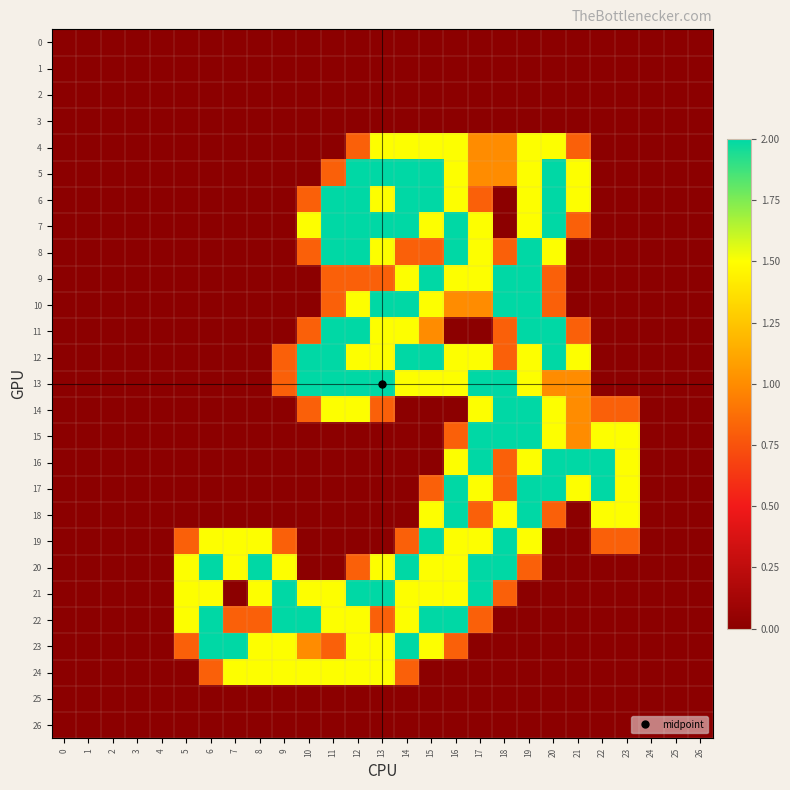

Reading right to left, what are all the values shown in this chart?

0: 26=0.0	25=0.0	24=0.0	23=0.0	22=0.0	21=0.0	20=0.0	19=0.0	18=0.0	17=0.0	16=0.0	15=0.0	14=0.0	13=0.0	12=0.0	11=0.0	10=0.0	9=0.0	8=0.0	7=0.0	6=0.0	5=0.0	4=0.0	3=0.0	2=0.0	1=0.0	0=0.0
1: 26=0.0	25=0.0	24=0.0	23=0.0	22=0.0	21=0.0	20=0.0	19=0.0	18=0.0	17=0.0	16=0.0	15=0.0	14=0.0	13=0.0	12=0.0	11=0.0	10=0.0	9=0.0	8=0.0	7=0.0	6=0.0	5=0.0	4=0.0	3=0.0	2=0.0	1=0.0	0=0.0
2: 26=0.0	25=0.0	24=0.0	23=0.0	22=0.0	21=0.0	20=0.0	19=0.0	18=0.0	17=0.0	16=0.0	15=0.0	14=0.0	13=0.0	12=0.0	11=0.0	10=0.0	9=0.0	8=0.0	7=0.0	6=0.0	5=0.0	4=0.0	3=0.0	2=0.0	1=0.0	0=0.0
3: 26=0.0	25=0.0	24=0.0	23=0.0	22=0.0	21=0.0	20=0.0	19=0.0	18=0.0	17=0.0	16=0.0	15=0.0	14=0.0	13=0.0	12=0.0	11=0.0	10=0.0	9=0.0	8=0.0	7=0.0	6=0.0	5=0.0	4=0.0	3=0.0	2=0.0	1=0.0	0=0.0
4: 26=0.0	25=0.0	24=0.0	23=0.0	22=0.0	21=0.8	20=1.5	19=1.5	18=1.0	17=1.0	16=1.5	15=1.5	14=1.5	13=1.5	12=0.8	11=0.0	10=0.0	9=0.0	8=0.0	7=0.0	6=0.0	5=0.0	4=0.0	3=0.0	2=0.0	1=0.0	0=0.0
5: 26=0.0	25=0.0	24=0.0	23=0.0	22=0.0	21=1.5	20=2.0	19=1.5	18=1.0	17=1.0	16=1.5	15=2.0	14=2.0	13=2.0	12=2.0	11=0.8	10=0.0	9=0.0	8=0.0	7=0.0	6=0.0	5=0.0	4=0.0	3=0.0	2=0.0	1=0.0	0=0.0
6: 26=0.0	25=0.0	24=0.0	23=0.0	22=0.0	21=1.5	20=2.0	19=1.5	18=0.0	17=0.8	16=1.5	15=2.0	14=2.0	13=1.5	12=2.0	11=2.0	10=0.8	9=0.0	8=0.0	7=0.0	6=0.0	5=0.0	4=0.0	3=0.0	2=0.0	1=0.0	0=0.0
7: 26=0.0	25=0.0	24=0.0	23=0.0	22=0.0	21=0.8	20=2.0	19=1.5	18=0.0	17=1.5	16=2.0	15=1.5	14=2.0	13=2.0	12=2.0	11=2.0	10=1.5	9=0.0	8=0.0	7=0.0	6=0.0	5=0.0	4=0.0	3=0.0	2=0.0	1=0.0	0=0.0
8: 26=0.0	25=0.0	24=0.0	23=0.0	22=0.0	21=0.0	20=1.5	19=2.0	18=0.8	17=1.5	16=2.0	15=0.8	14=0.8	13=1.5	12=2.0	11=2.0	10=0.8	9=0.0	8=0.0	7=0.0	6=0.0	5=0.0	4=0.0	3=0.0	2=0.0	1=0.0	0=0.0
9: 26=0.0	25=0.0	24=0.0	23=0.0	22=0.0	21=0.0	20=0.8	19=2.0	18=2.0	17=1.5	16=1.5	15=2.0	14=1.5	13=0.8	12=0.8	11=0.8	10=0.0	9=0.0	8=0.0	7=0.0	6=0.0	5=0.0	4=0.0	3=0.0	2=0.0	1=0.0	0=0.0
10: 26=0.0	25=0.0	24=0.0	23=0.0	22=0.0	21=0.0	20=0.8	19=2.0	18=2.0	17=1.0	16=1.0	15=1.5	14=2.0	13=2.0	12=1.5	11=0.8	10=0.0	9=0.0	8=0.0	7=0.0	6=0.0	5=0.0	4=0.0	3=0.0	2=0.0	1=0.0	0=0.0
11: 26=0.0	25=0.0	24=0.0	23=0.0	22=0.0	21=0.8	20=2.0	19=2.0	18=0.8	17=0.0	16=0.0	15=1.0	14=1.5	13=1.5	12=2.0	11=2.0	10=0.8	9=0.0	8=0.0	7=0.0	6=0.0	5=0.0	4=0.0	3=0.0	2=0.0	1=0.0	0=0.0
12: 26=0.0	25=0.0	24=0.0	23=0.0	22=0.0	21=1.5	20=2.0	19=1.5	18=0.8	17=1.5	16=1.5	15=2.0	14=2.0	13=1.5	12=1.5	11=2.0	10=2.0	9=0.8	8=0.0	7=0.0	6=0.0	5=0.0	4=0.0	3=0.0	2=0.0	1=0.0	0=0.0
13: 26=0.0	25=0.0	24=0.0	23=0.0	22=0.0	21=1.0	20=1.0	19=1.5	18=2.0	17=2.0	16=1.5	15=1.5	14=1.5	13=2.0	12=2.0	11=2.0	10=2.0	9=0.8	8=0.0	7=0.0	6=0.0	5=0.0	4=0.0	3=0.0	2=0.0	1=0.0	0=0.0
14: 26=0.0	25=0.0	24=0.0	23=0.8	22=0.8	21=1.0	20=1.5	19=2.0	18=2.0	17=1.5	16=0.0	15=0.0	14=0.0	13=0.8	12=1.5	11=1.5	10=0.8	9=0.0	8=0.0	7=0.0	6=0.0	5=0.0	4=0.0	3=0.0	2=0.0	1=0.0	0=0.0
15: 26=0.0	25=0.0	24=0.0	23=1.5	22=1.5	21=1.0	20=1.5	19=2.0	18=2.0	17=2.0	16=0.8	15=0.0	14=0.0	13=0.0	12=0.0	11=0.0	10=0.0	9=0.0	8=0.0	7=0.0	6=0.0	5=0.0	4=0.0	3=0.0	2=0.0	1=0.0	0=0.0
16: 26=0.0	25=0.0	24=0.0	23=1.5	22=2.0	21=2.0	20=2.0	19=1.5	18=0.8	17=2.0	16=1.5	15=0.0	14=0.0	13=0.0	12=0.0	11=0.0	10=0.0	9=0.0	8=0.0	7=0.0	6=0.0	5=0.0	4=0.0	3=0.0	2=0.0	1=0.0	0=0.0
17: 26=0.0	25=0.0	24=0.0	23=1.5	22=2.0	21=1.5	20=2.0	19=2.0	18=0.8	17=1.5	16=2.0	15=0.8	14=0.0	13=0.0	12=0.0	11=0.0	10=0.0	9=0.0	8=0.0	7=0.0	6=0.0	5=0.0	4=0.0	3=0.0	2=0.0	1=0.0	0=0.0
18: 26=0.0	25=0.0	24=0.0	23=1.5	22=1.5	21=0.0	20=0.8	19=2.0	18=1.5	17=0.8	16=2.0	15=1.5	14=0.0	13=0.0	12=0.0	11=0.0	10=0.0	9=0.0	8=0.0	7=0.0	6=0.0	5=0.0	4=0.0	3=0.0	2=0.0	1=0.0	0=0.0
19: 26=0.0	25=0.0	24=0.0	23=0.8	22=0.8	21=0.0	20=0.0	19=1.5	18=2.0	17=1.5	16=1.5	15=2.0	14=0.8	13=0.0	12=0.0	11=0.0	10=0.0	9=0.8	8=1.5	7=1.5	6=1.5	5=0.8	4=0.0	3=0.0	2=0.0	1=0.0	0=0.0
20: 26=0.0	25=0.0	24=0.0	23=0.0	22=0.0	21=0.0	20=0.0	19=0.8	18=2.0	17=2.0	16=1.5	15=1.5	14=2.0	13=1.5	12=0.8	11=0.0	10=0.0	9=1.5	8=2.0	7=1.5	6=2.0	5=1.5	4=0.0	3=0.0	2=0.0	1=0.0	0=0.0
21: 26=0.0	25=0.0	24=0.0	23=0.0	22=0.0	21=0.0	20=0.0	19=0.0	18=0.8	17=2.0	16=1.5	15=1.5	14=1.5	13=2.0	12=2.0	11=1.5	10=1.5	9=2.0	8=1.5	7=0.0	6=1.5	5=1.5	4=0.0	3=0.0	2=0.0	1=0.0	0=0.0
22: 26=0.0	25=0.0	24=0.0	23=0.0	22=0.0	21=0.0	20=0.0	19=0.0	18=0.0	17=0.8	16=2.0	15=2.0	14=1.5	13=0.8	12=1.5	11=1.5	10=2.0	9=2.0	8=0.8	7=0.8	6=2.0	5=1.5	4=0.0	3=0.0	2=0.0	1=0.0	0=0.0
23: 26=0.0	25=0.0	24=0.0	23=0.0	22=0.0	21=0.0	20=0.0	19=0.0	18=0.0	17=0.0	16=0.8	15=1.5	14=2.0	13=1.5	12=1.5	11=0.8	10=1.0	9=1.5	8=1.5	7=2.0	6=2.0	5=0.8	4=0.0	3=0.0	2=0.0	1=0.0	0=0.0
24: 26=0.0	25=0.0	24=0.0	23=0.0	22=0.0	21=0.0	20=0.0	19=0.0	18=0.0	17=0.0	16=0.0	15=0.0	14=0.8	13=1.5	12=1.5	11=1.5	10=1.5	9=1.5	8=1.5	7=1.5	6=0.8	5=0.0	4=0.0	3=0.0	2=0.0	1=0.0	0=0.0
25: 26=0.0	25=0.0	24=0.0	23=0.0	22=0.0	21=0.0	20=0.0	19=0.0	18=0.0	17=0.0	16=0.0	15=0.0	14=0.0	13=0.0	12=0.0	11=0.0	10=0.0	9=0.0	8=0.0	7=0.0	6=0.0	5=0.0	4=0.0	3=0.0	2=0.0	1=0.0	0=0.0
26: 26=0.0	25=0.0	24=0.0	23=0.0	22=0.0	21=0.0	20=0.0	19=0.0	18=0.0	17=0.0	16=0.0	15=0.0	14=0.0	13=0.0	12=0.0	11=0.0	10=0.0	9=0.0	8=0.0	7=0.0	6=0.0	5=0.0	4=0.0	3=0.0	2=0.0	1=0.0	0=0.0